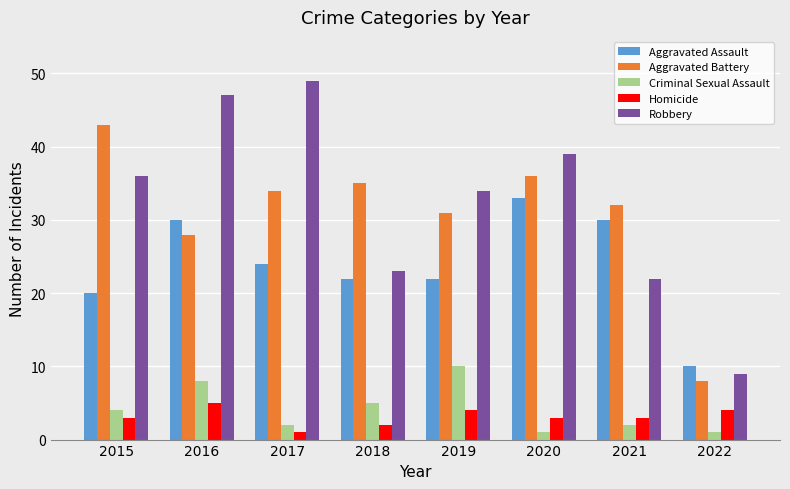

How many groups of bars are there?

8